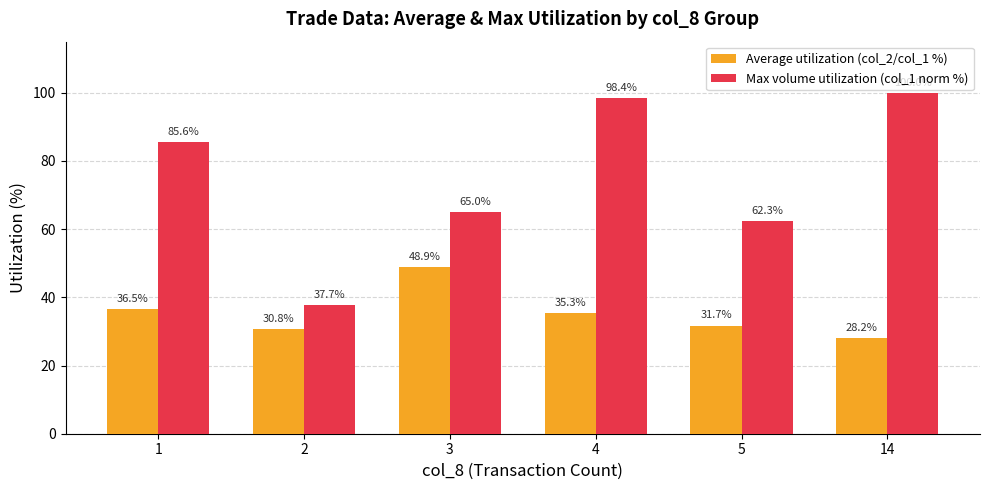

At which category does the chart reach its minimum across all series?

14